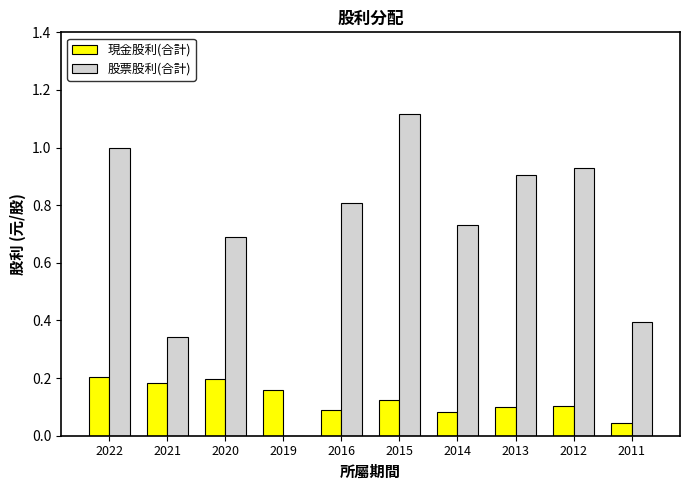

What are all the series names shown in the legend?

現金股利(合計), 股票股利(合計)